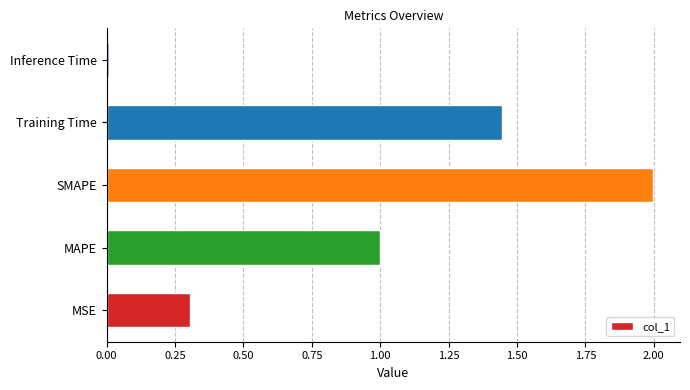

List the labels in order of value, smallest first.

Inference Time, MSE, MAPE, Training Time, SMAPE